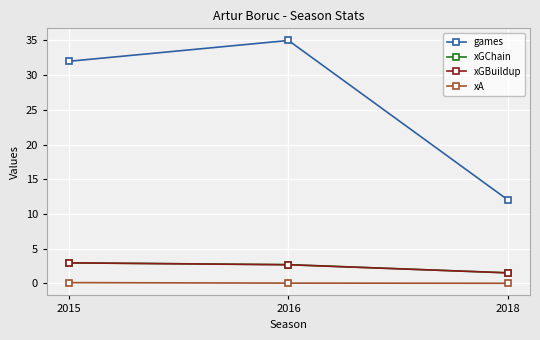

What are all the series names shown in the legend?

games, xGChain, xGBuildup, xA